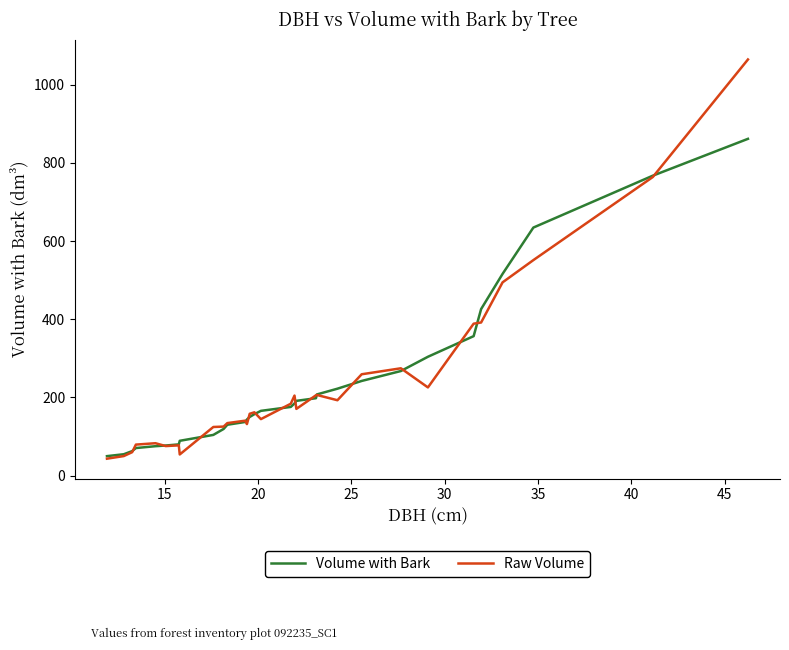

List the series in order of their peak value, highest first.

Raw Volume, Volume with Bark